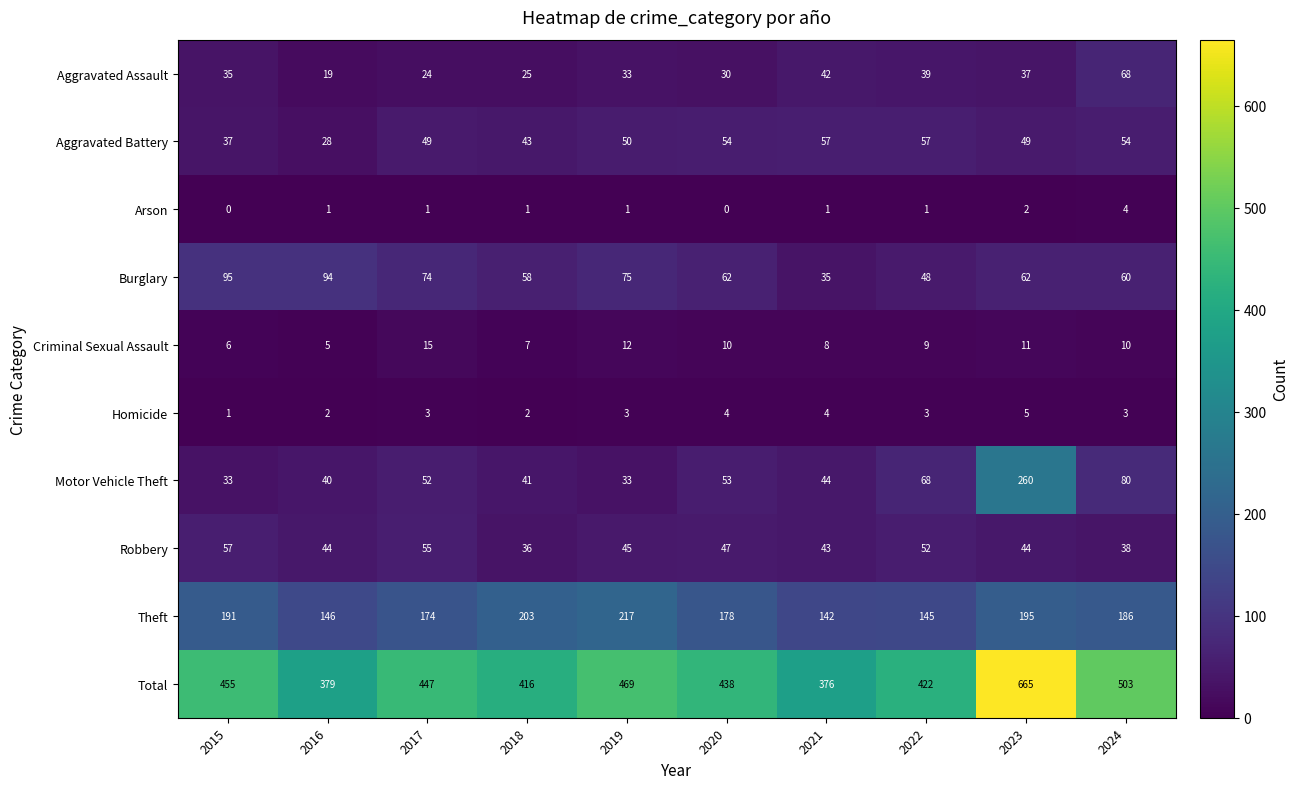

Which series has the widest spread of values?

Total